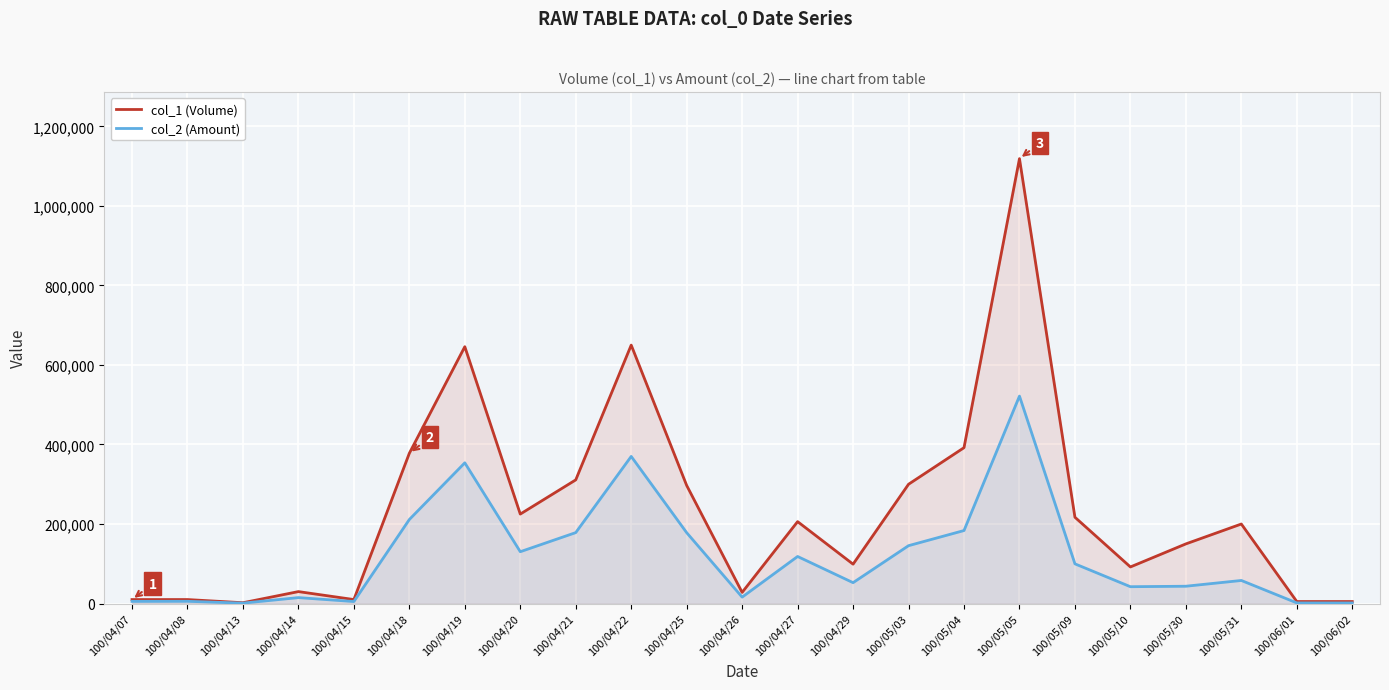

At which category does col_2 (Amount) reach its first local peak?

100/04/08